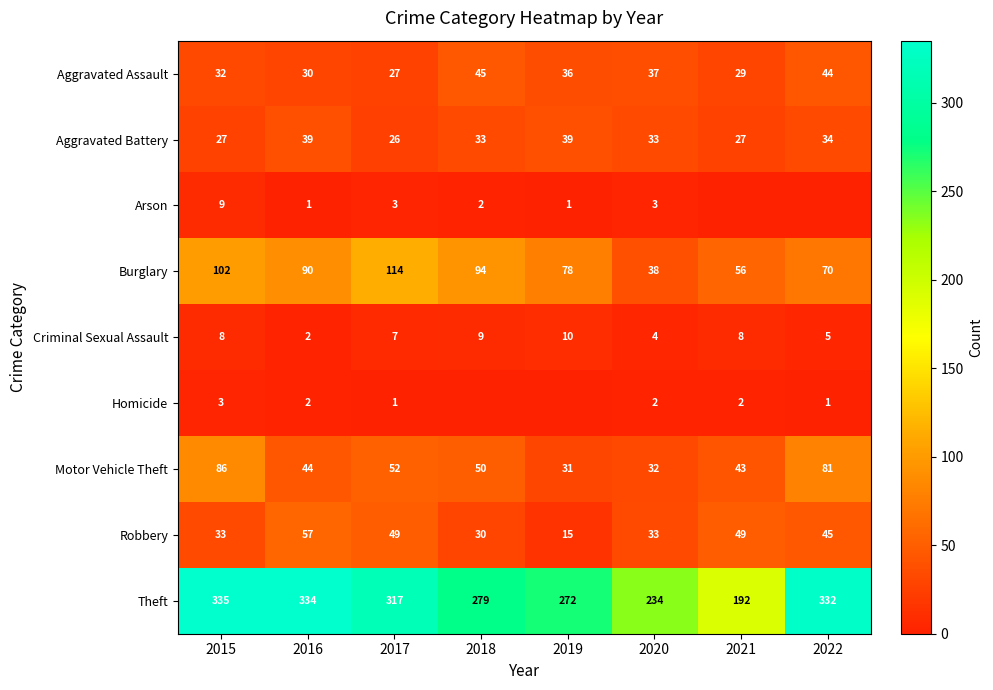

Count the number of categories in the chart.

8